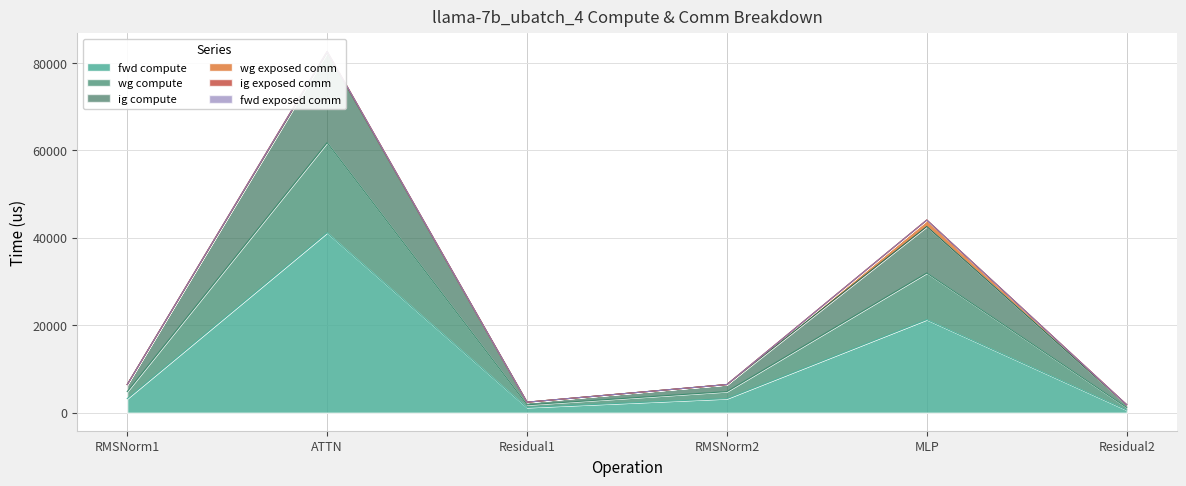

What position from the left is Residual1?

3